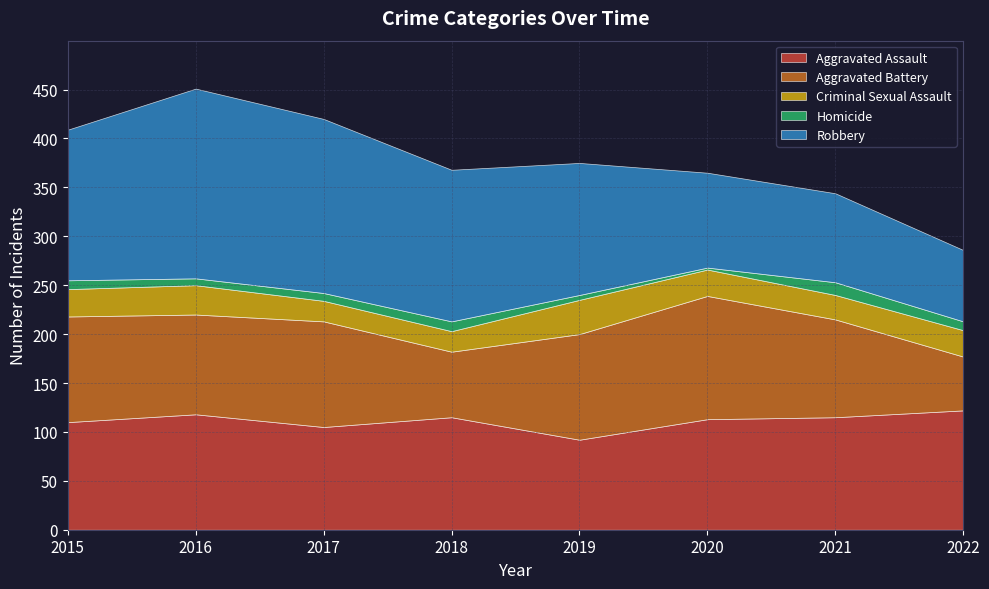

What is the difference between the maximum and second lowest values in the Aggravated Assault series?

17